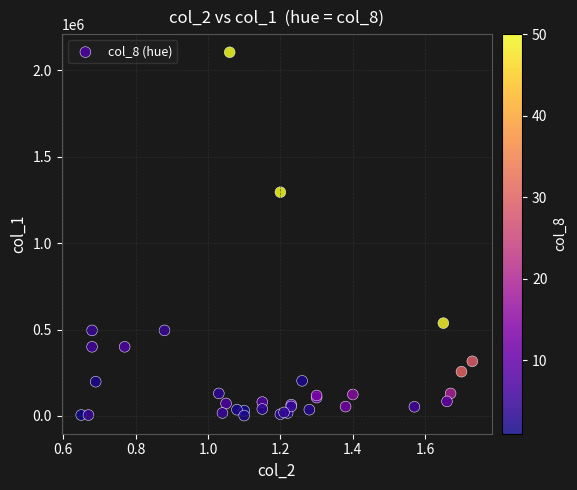

What Y value in the scatter plot is closest to 1053500?

1295000